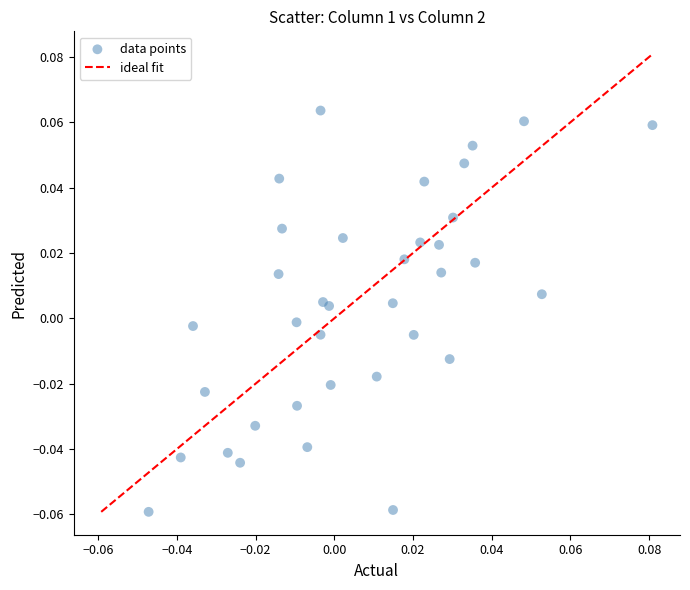

How many data points are displayed?

36